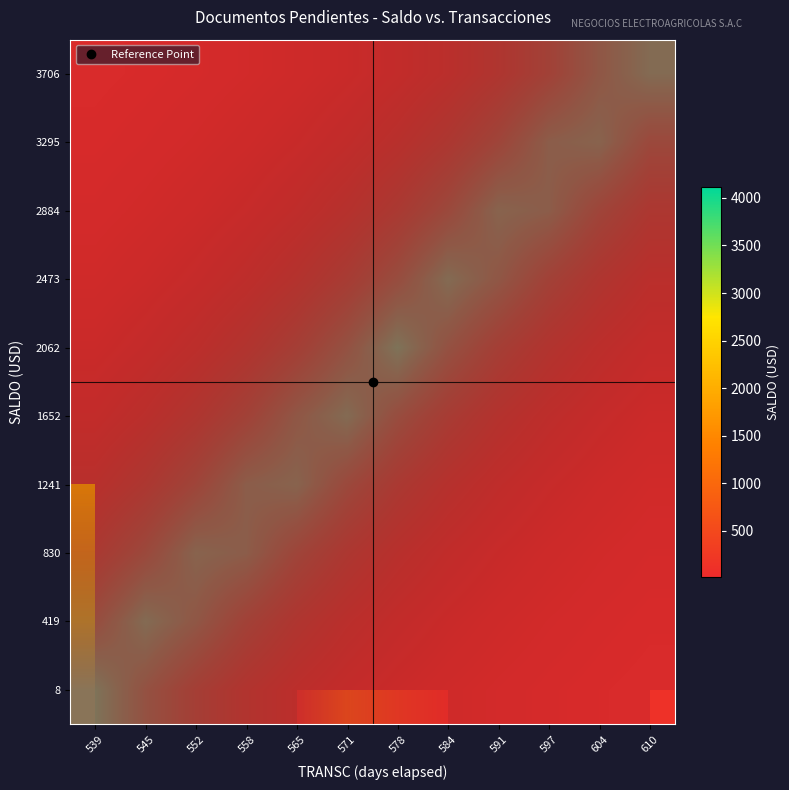

True or false: 2473 has a value of 0.3 at 604.

False